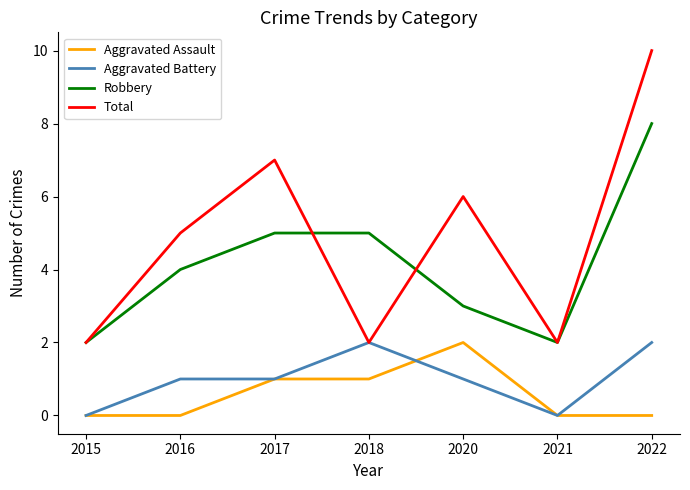

How many lines are shown in the chart?

4